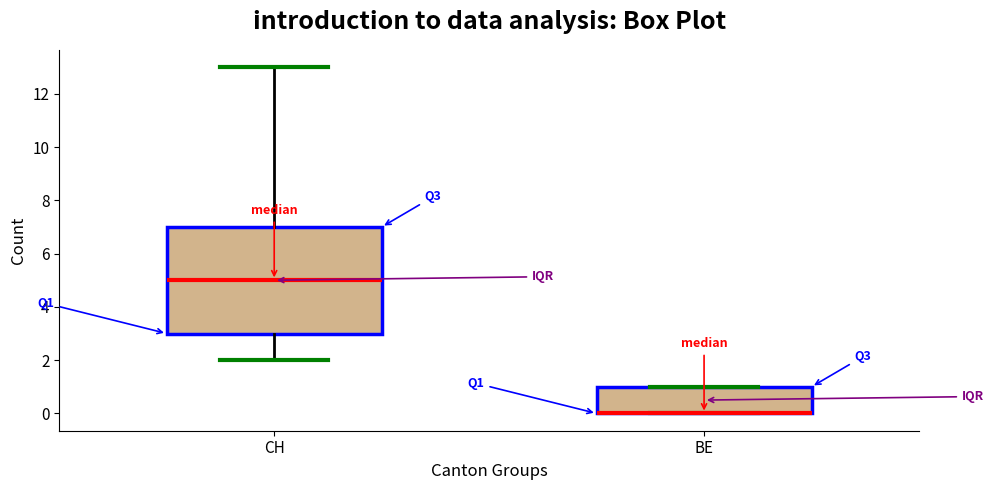

Reading left to right, transcribe this box plot: for each box, give where its median line is, the range the box spans, and where its two whiskers end, as read against the y-axis. The values are not printed on the chart, so give them approximately, as read against the axis.

CH: median 5, box 3 to 7, whiskers 2 to 13
BE: median 0 (drawn on the box's lower edge), box 0 to 1, whiskers 0 to 1